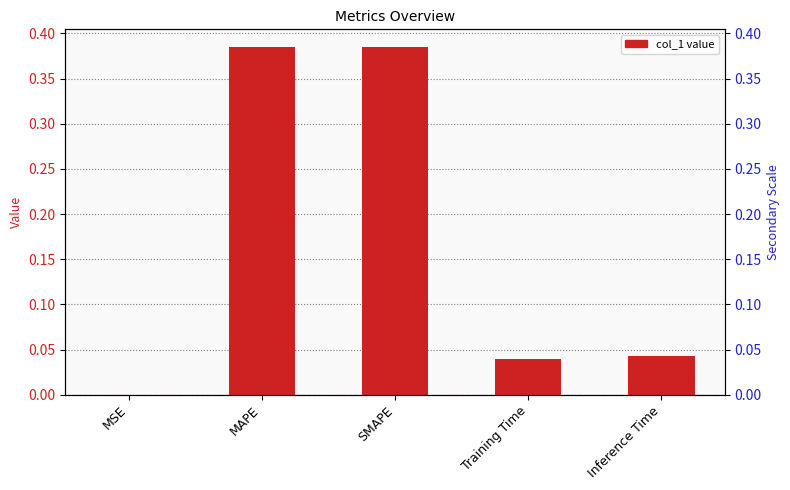

What is the difference between the maximum and minimum values in the col_1 series?

0.4